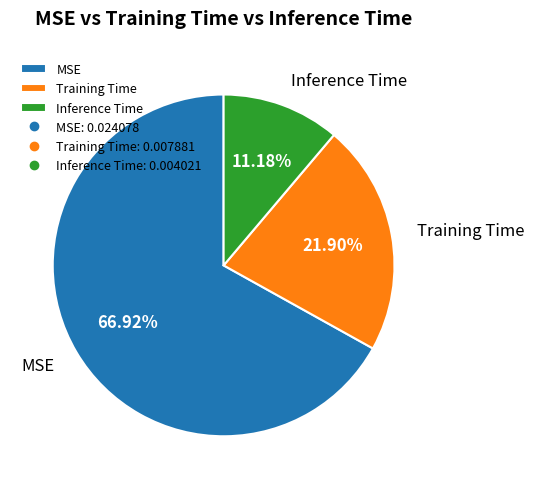

To the nearest percent, what is the difference between the Inference Time and Training Time slice percentages?

11%